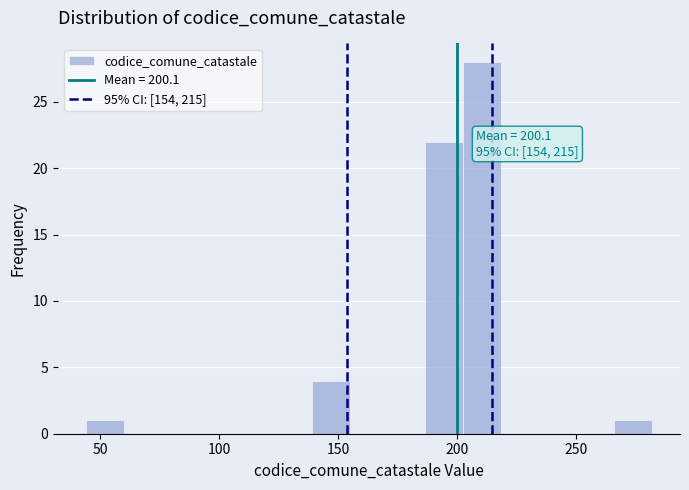

Around what value on the x-axis is the tallest bar? Give the approximate position of its centre, as read against the axis.

210